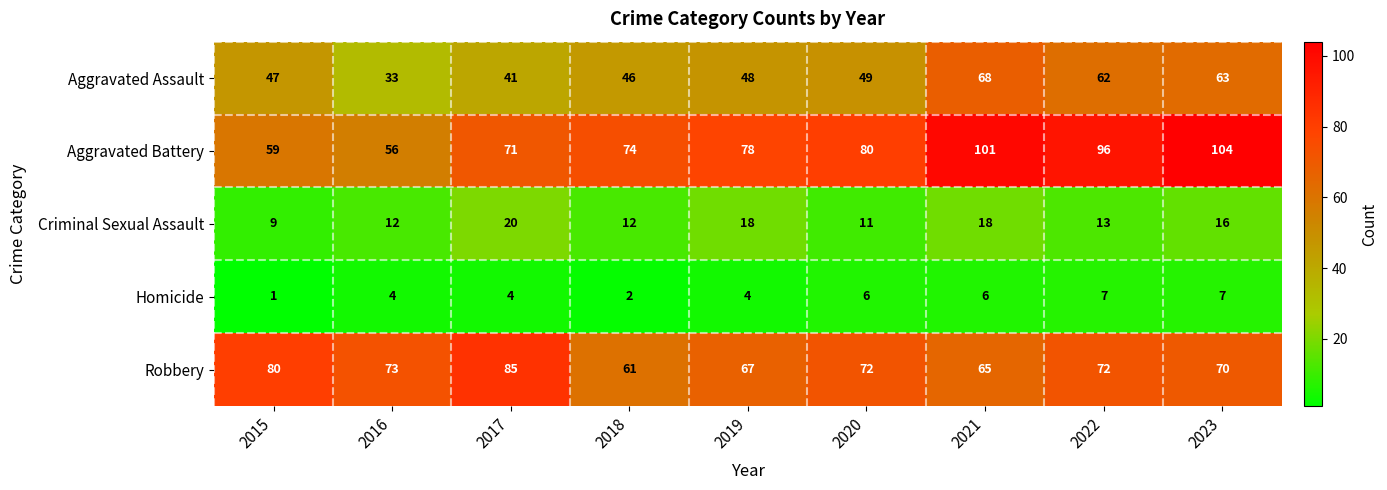

At how many categories does at least one series exceed 62?

9